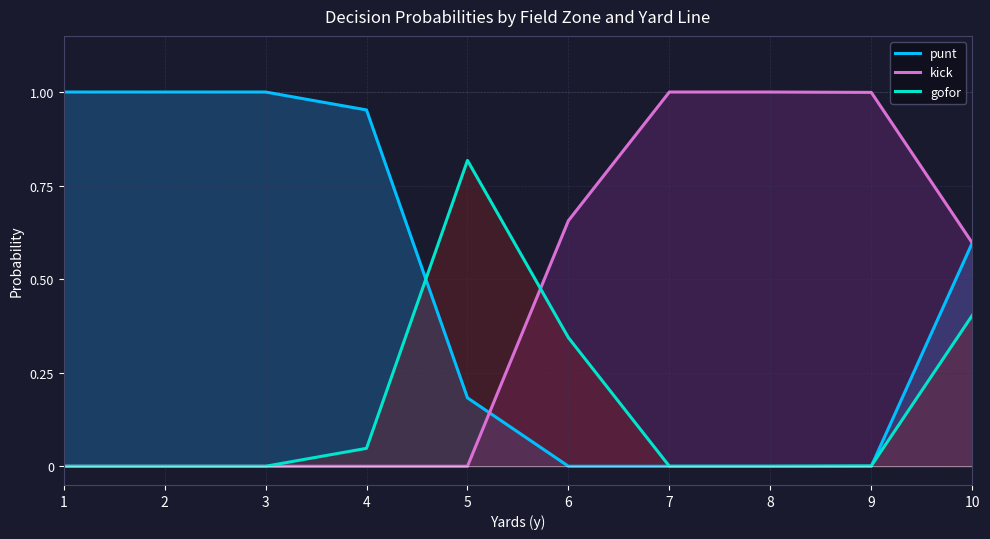

What is the total value across all series at 8?

1.0